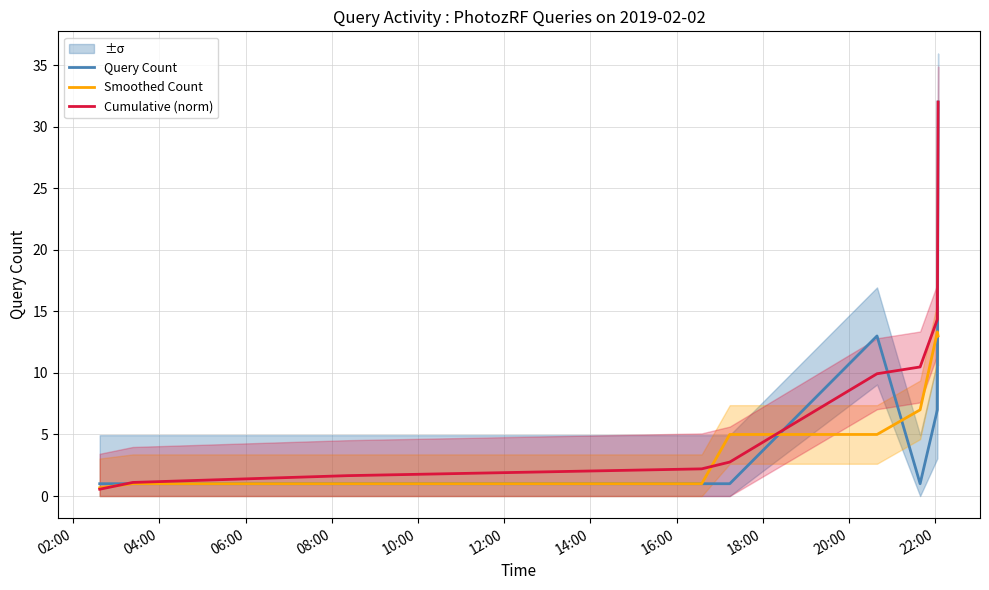

What is the minimum value for Query Count?

1.0